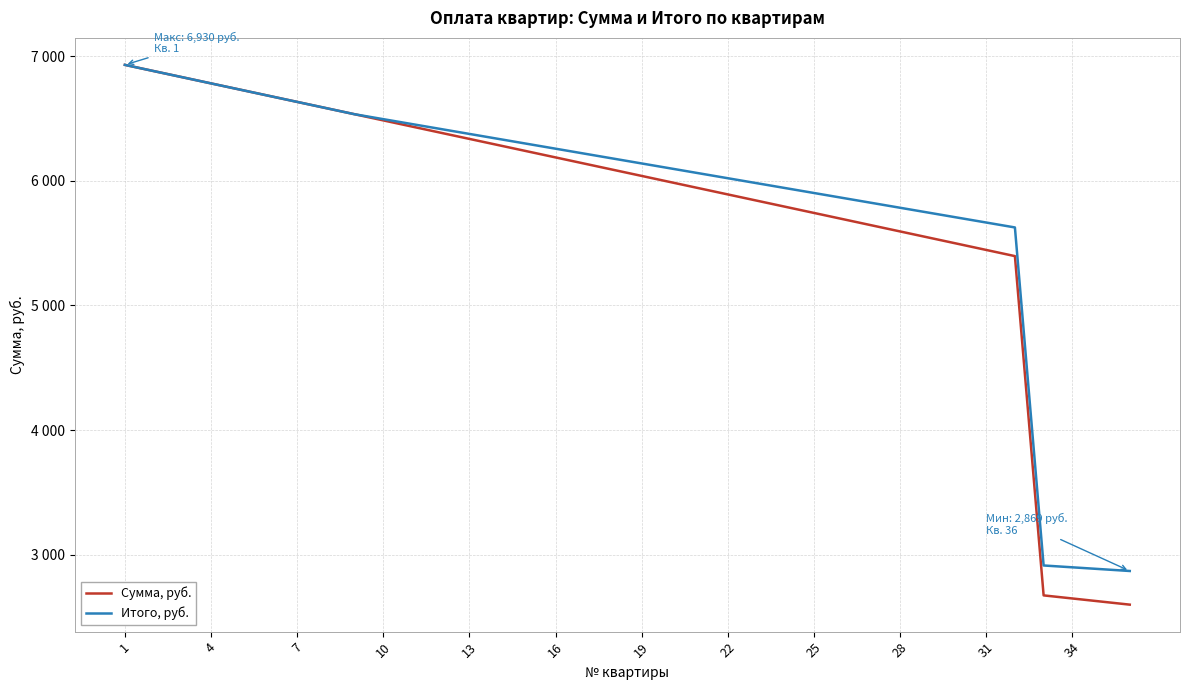

What is the lowest value of the Итого, руб. series?

2868.8